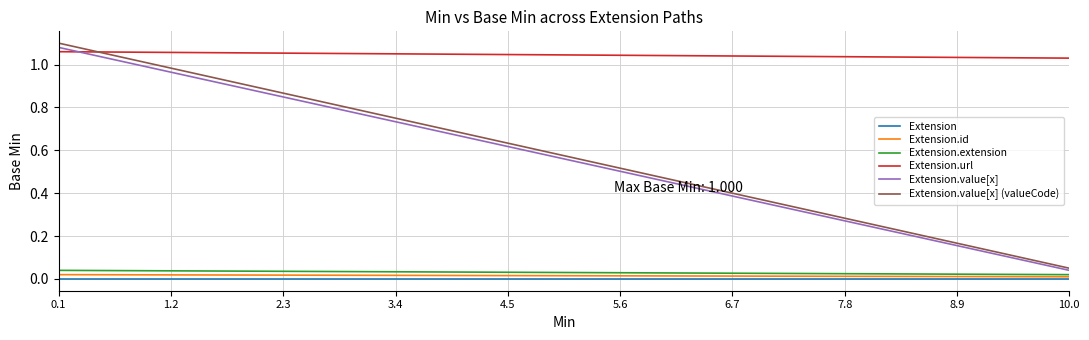

Which series has the widest spread of values?

Extension.value[x] (valueCode)